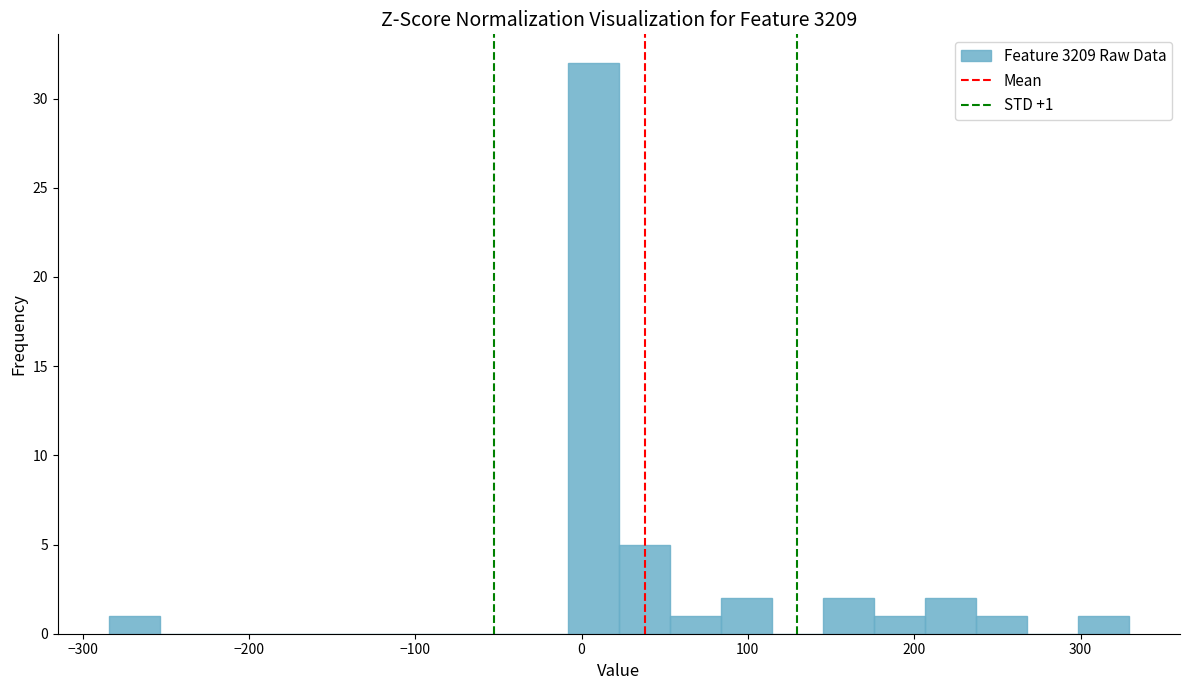

Read against the x-axis, roughly where is the centre of the tallest bar?

10